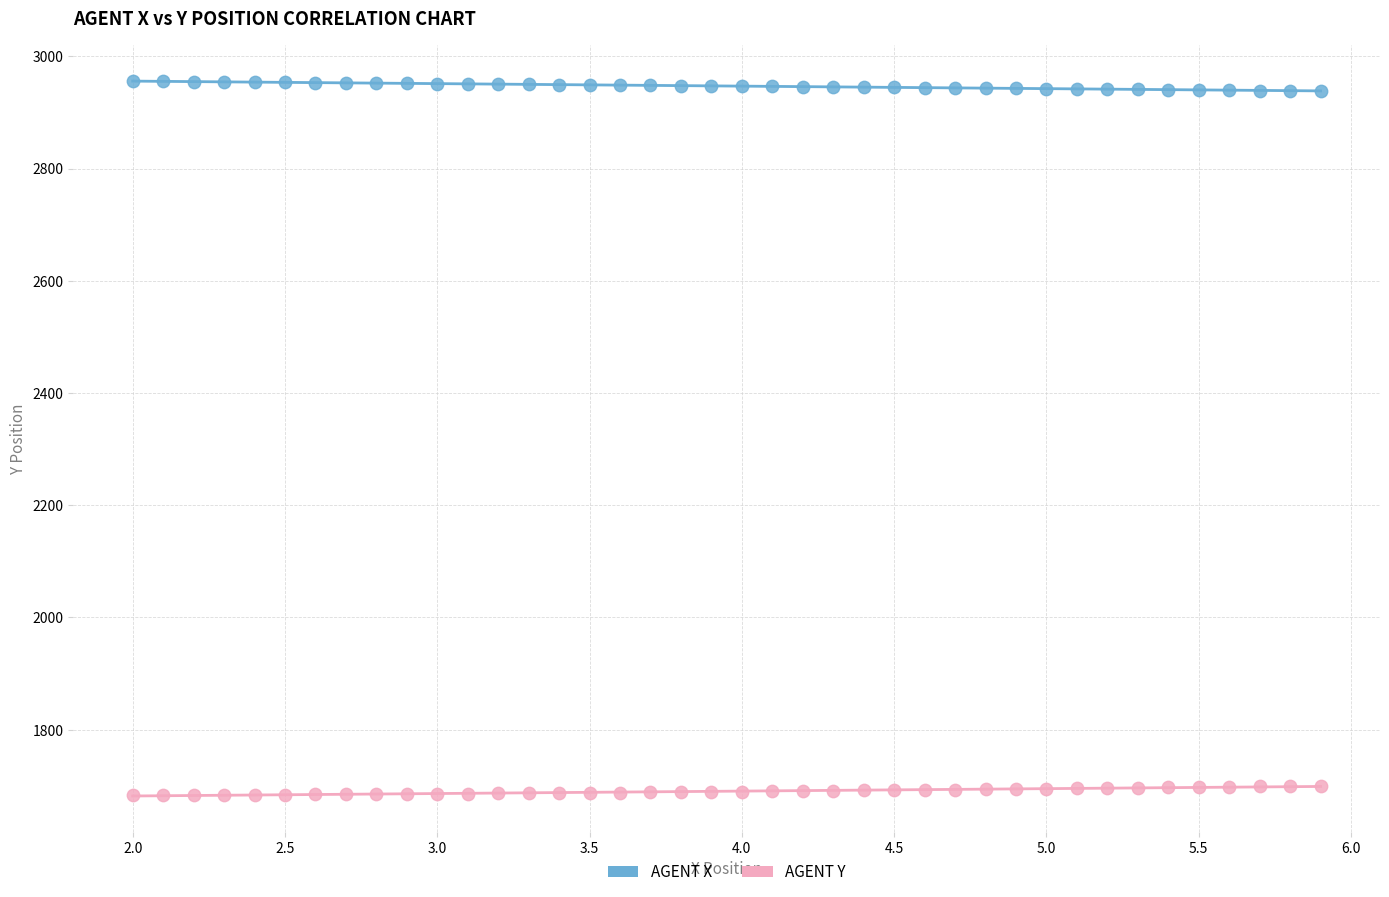

Across all data points, what is the range of Y values (max minus min)?

1272.2